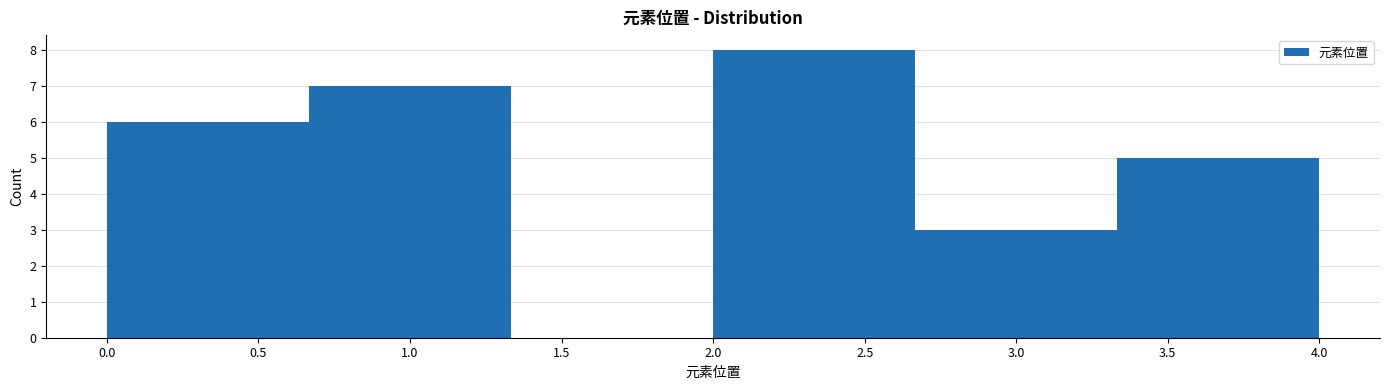

Reading left to right, list every bar in this chart as the range it spans on the x-axis followed by its height. Neither the bar edges nor the heights are printed on the chart, so give them approximately, as read against the axes.

0.00 to 0.65: 6
0.65 to 1.35: 7
1.35 to 2.00: 0
2.00 to 2.65: 8
2.65 to 3.35: 3
3.35 to 4.00: 5